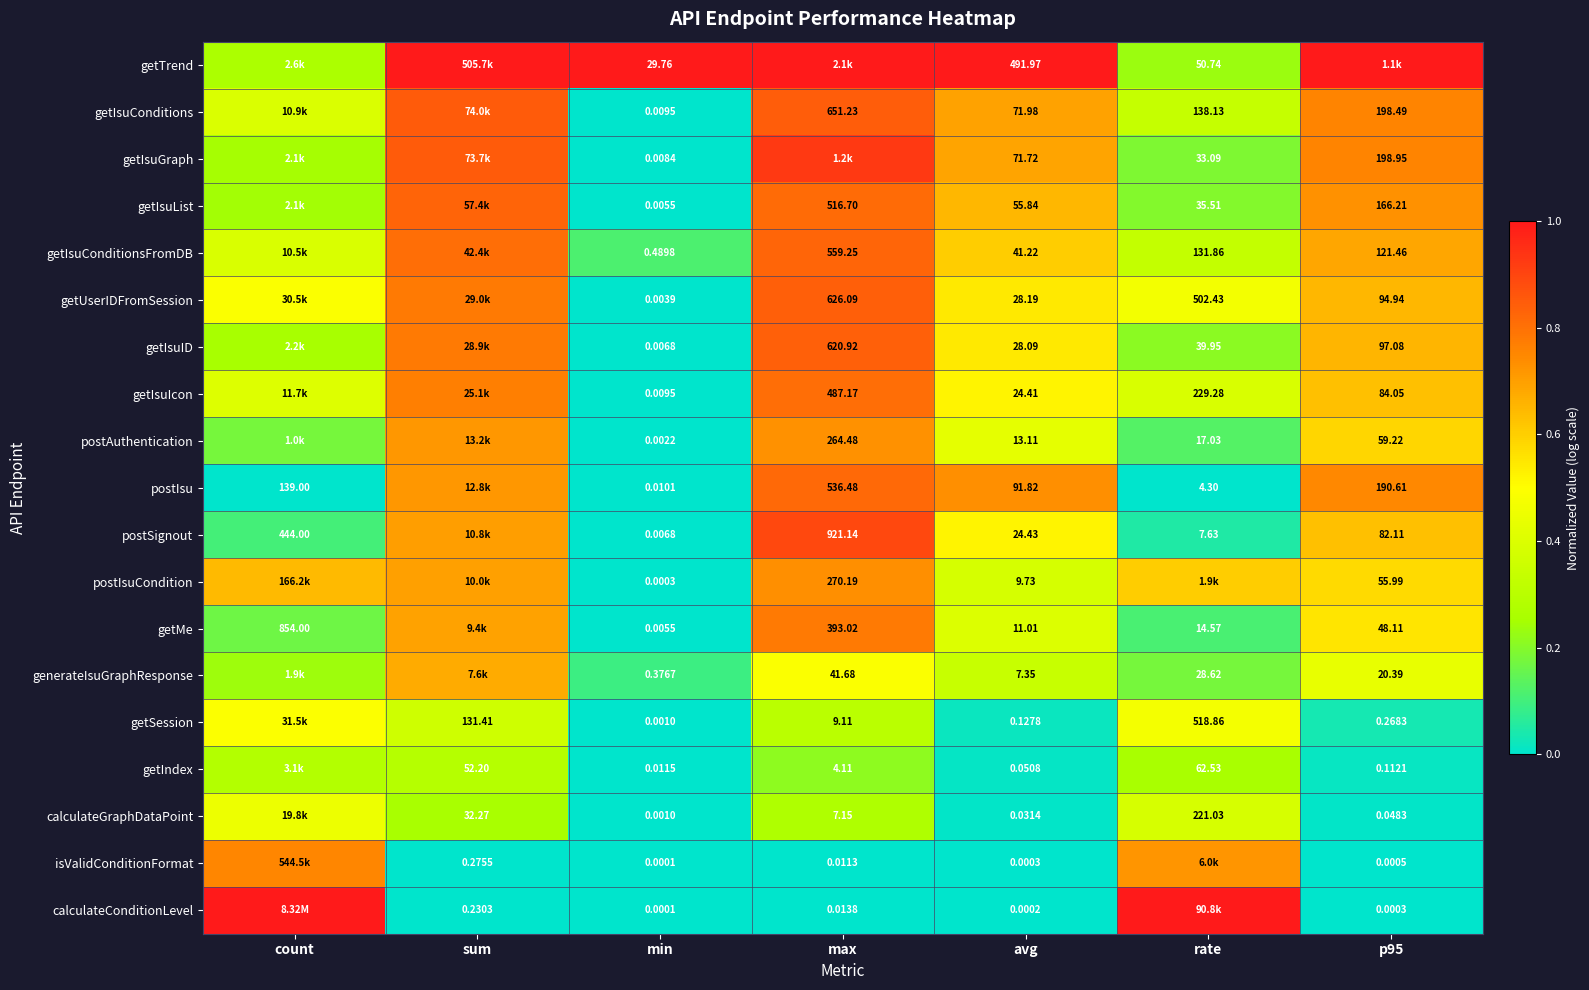

Is it true that getIsuIcon equals 0.2 at p95?

False